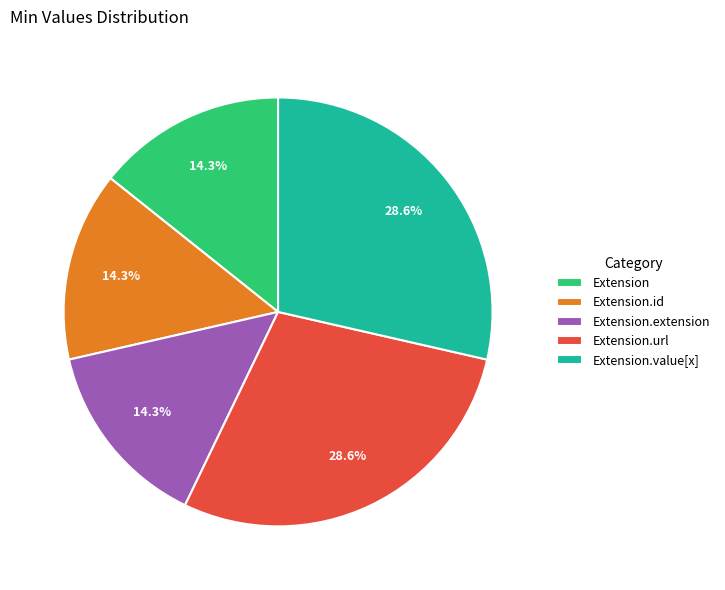

How many slices are in this pie chart?

5